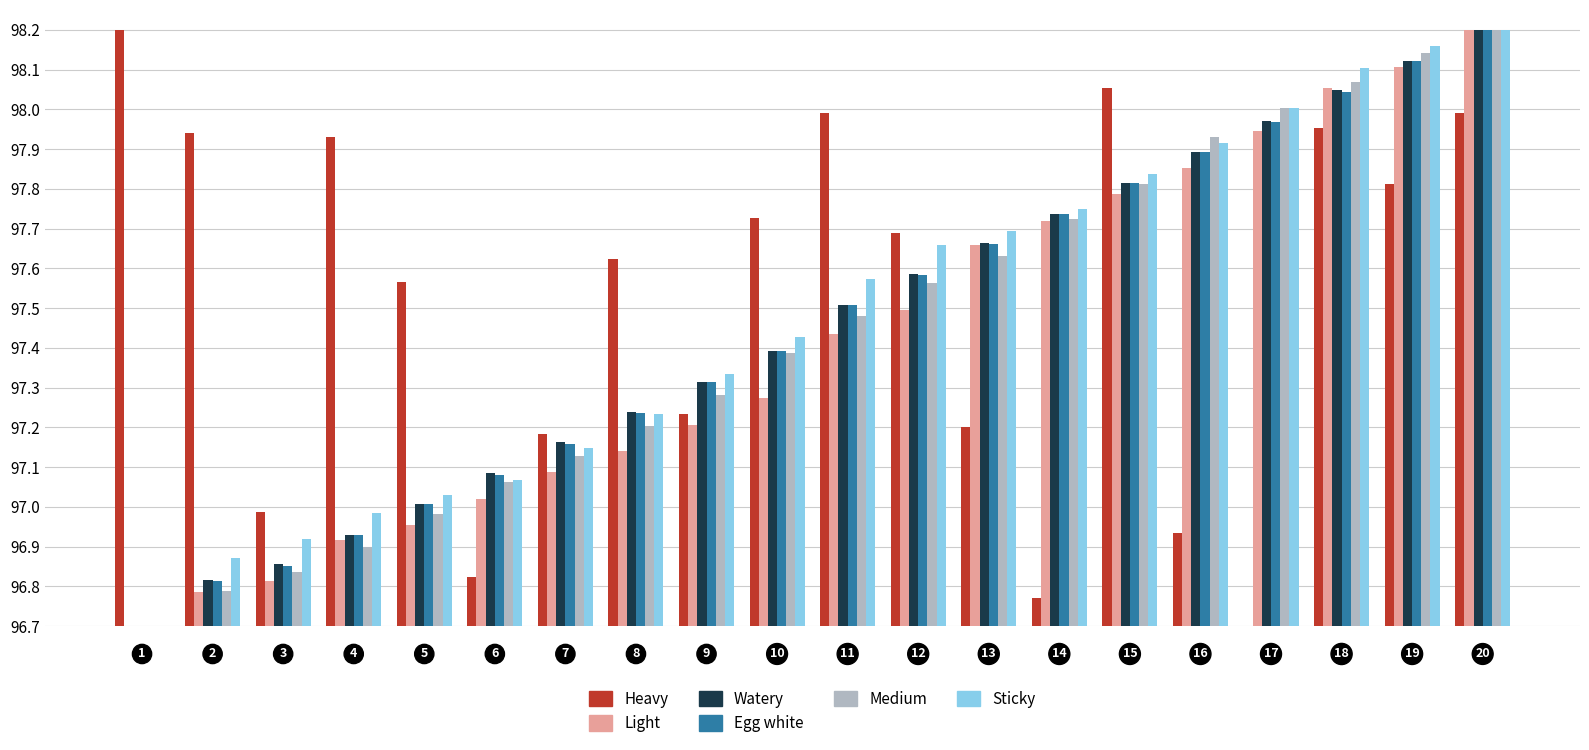

What is the difference between the maximum and second lowest values in the Medium series?

1.4